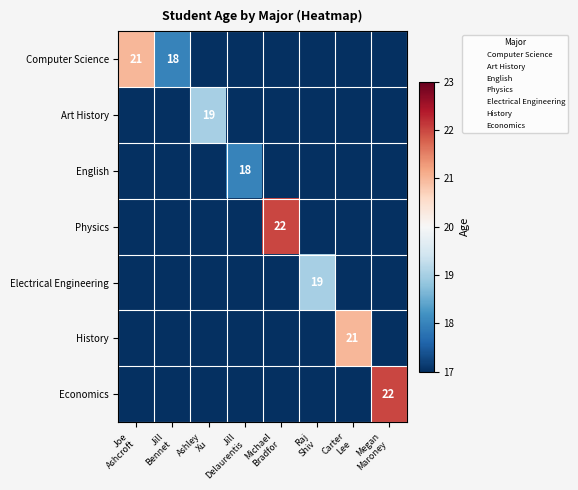

At which category is the sum across all series the highest?

Michael
Bradfor